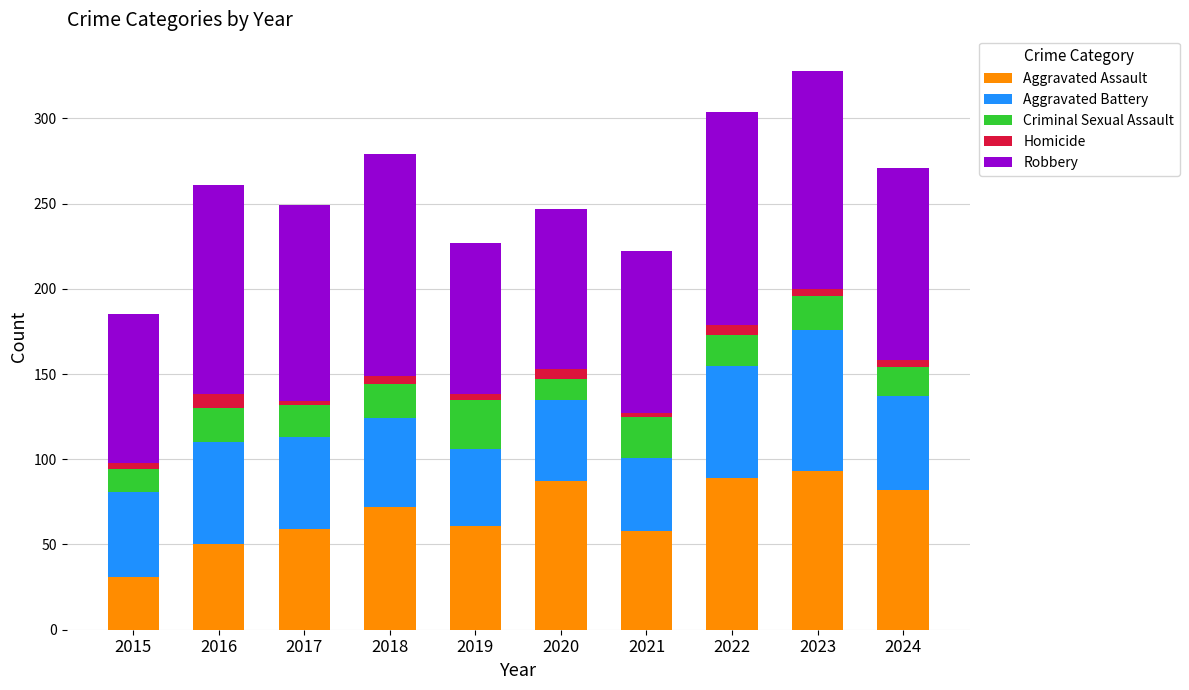

At which label is Aggravated Assault closest to 62?

2019